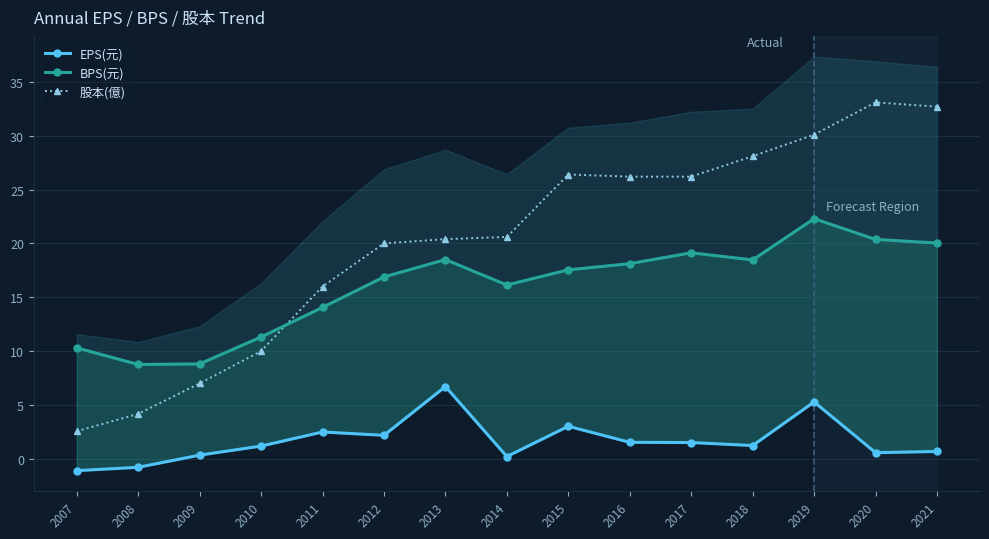

The BPS(元) series shows 22.7 at 2014. True or false?

False